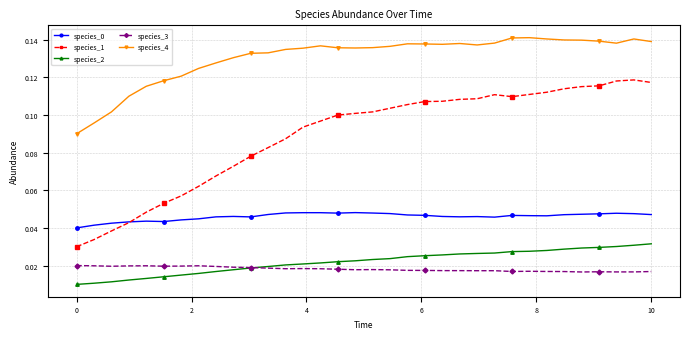

How many species_1 values are between 0 and 1?

34